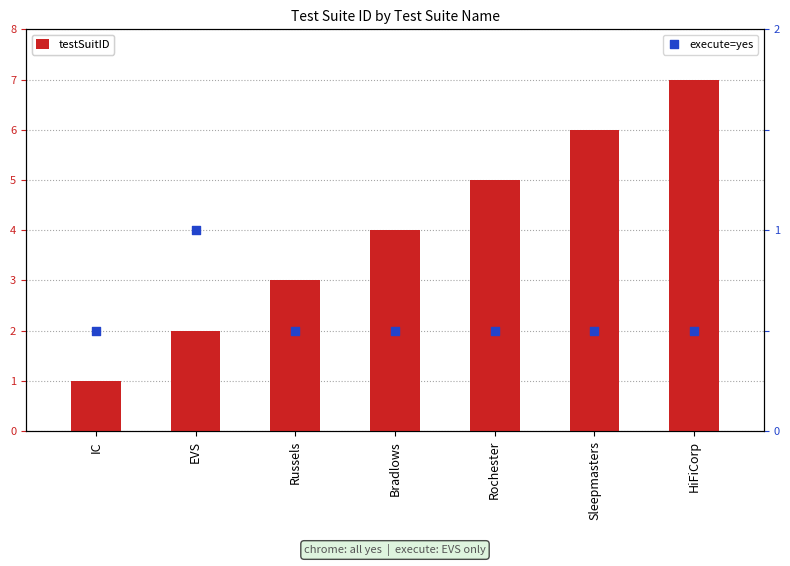

Which series contains the lowest Y value?

execute=yes